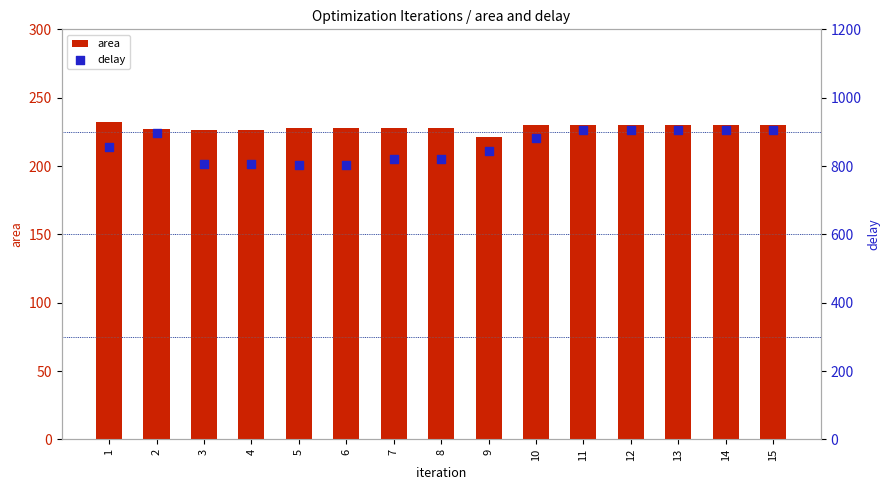

Which series has the widest spread of Y values?

delay